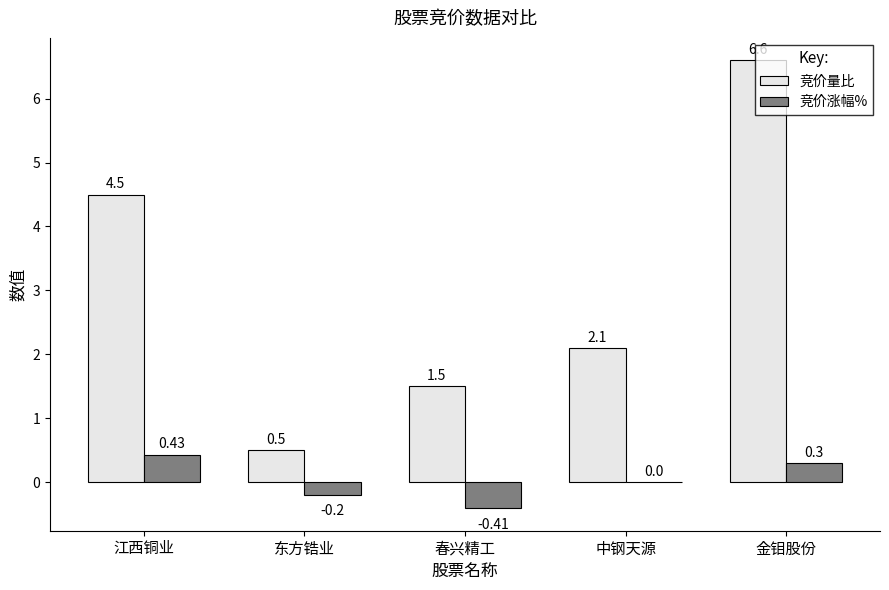

Are the bars grouped side by side (vs. stacked)?

Yes